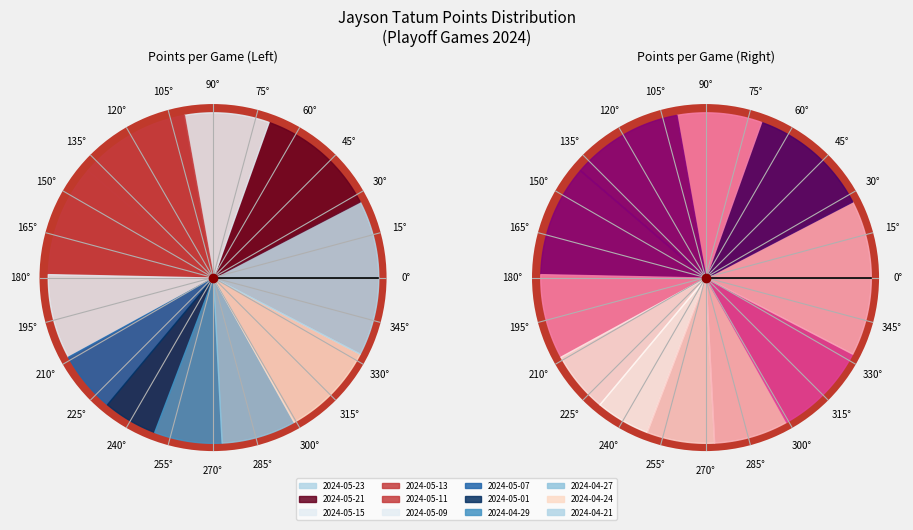

Is it true that 2024-05-13 is 23% of the pie?

False